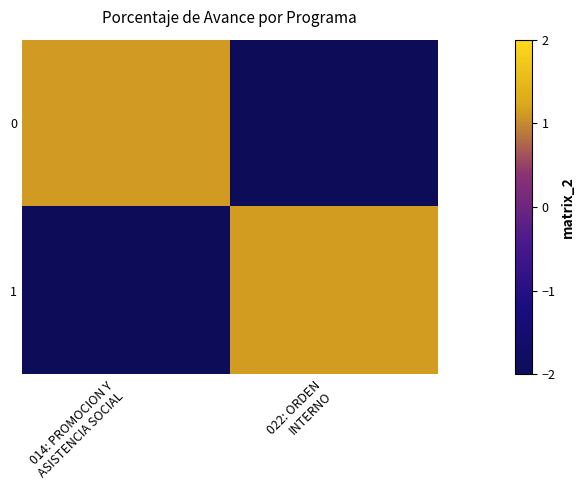

At how many categories does at least one series exceed 0?

2